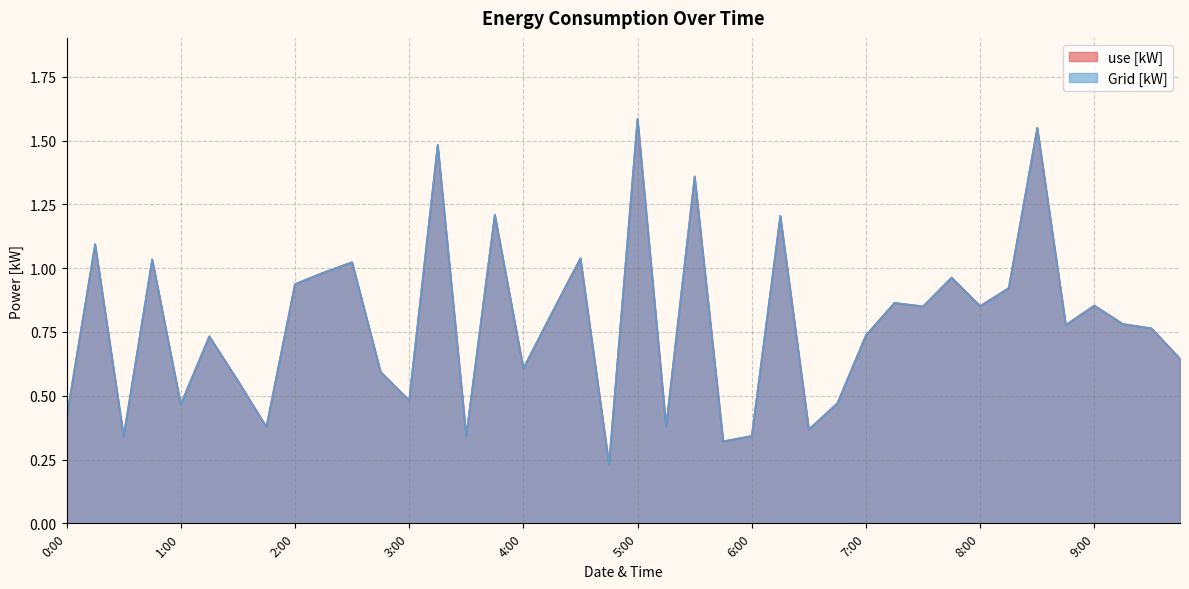

True or false: Grid [kW] and use [kW] intersect in this chart.

False